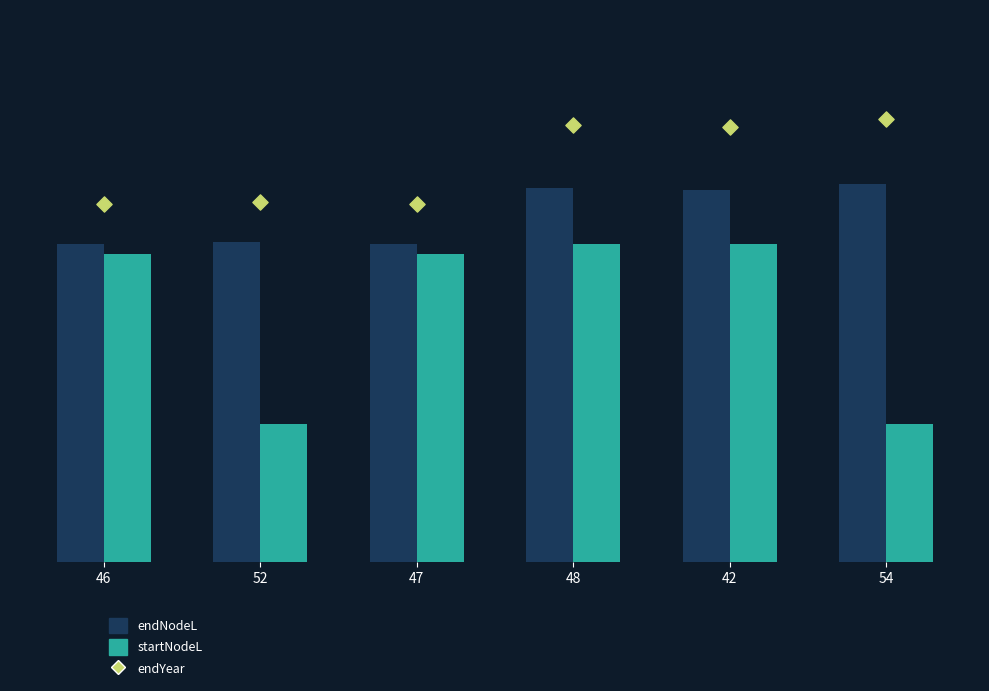

Is the value of startNodeL at 48 greater than the value of endNodeL at 42?

No